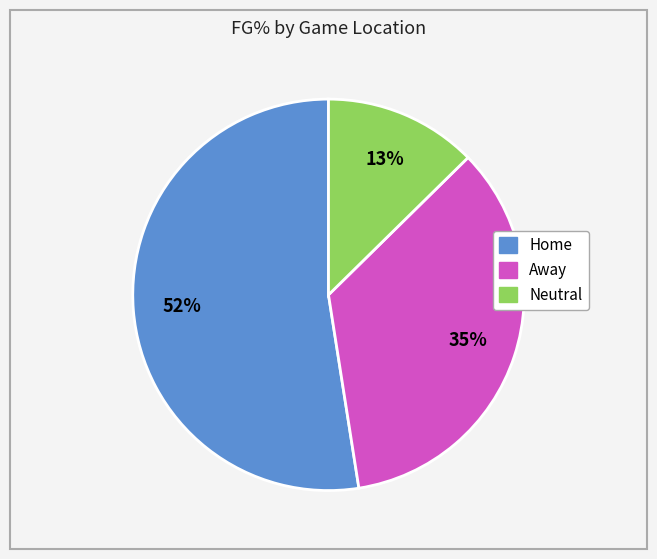

Does Neutral represent more than half of the total?

No